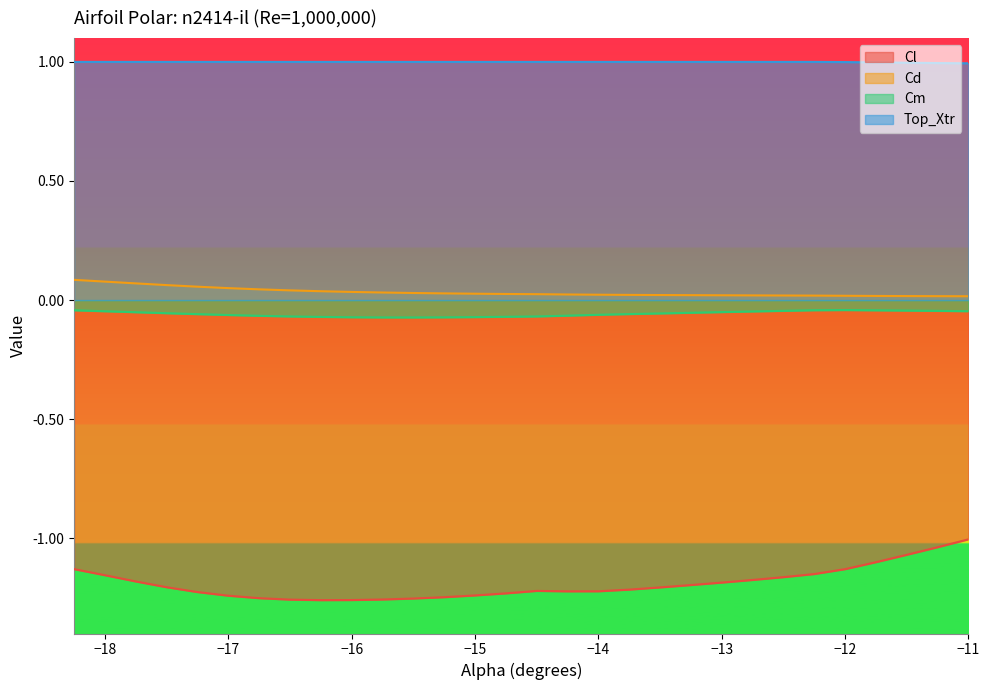

What is the label of the 10th point from the right?

-13.25